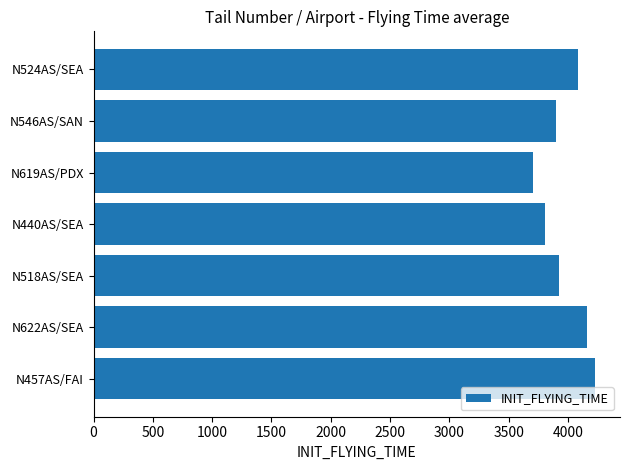

What is the smallest value displayed?

3702